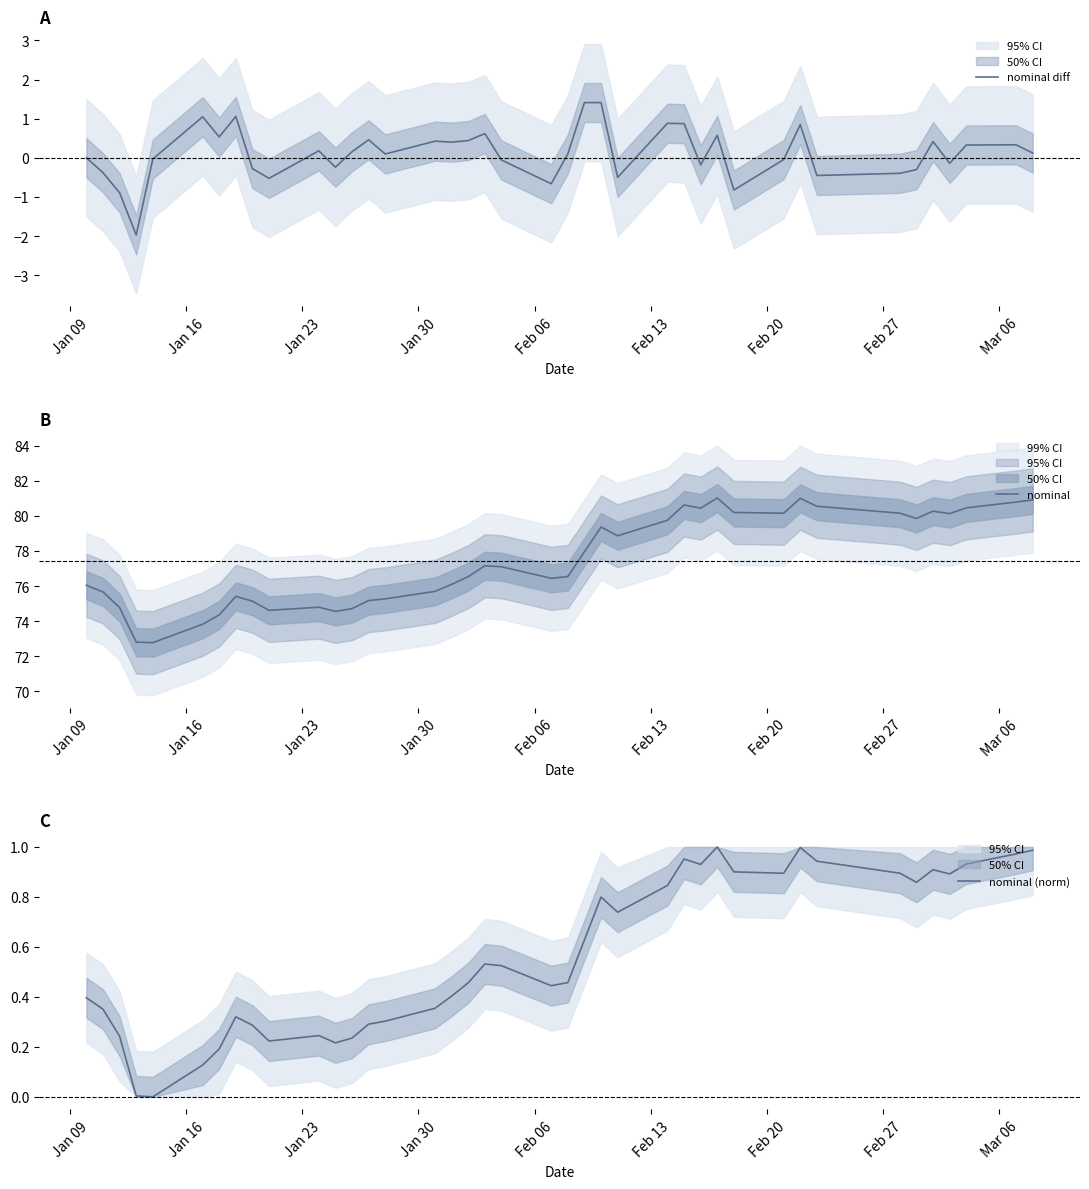

What is the maximum value for nominal diff?

1.4